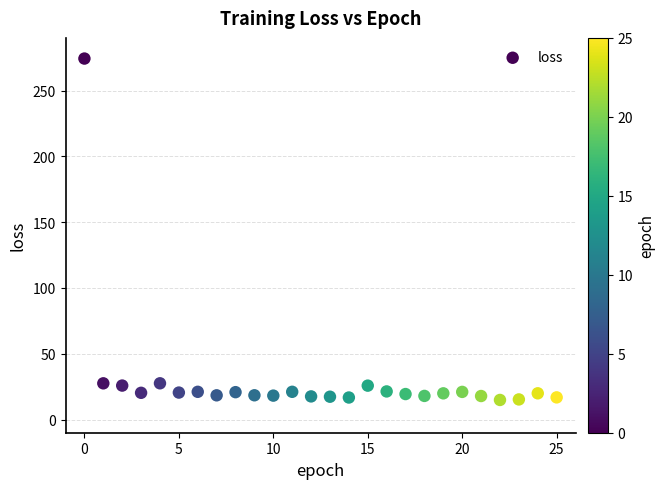

What is the range of Y values (max minus min)?

259.4